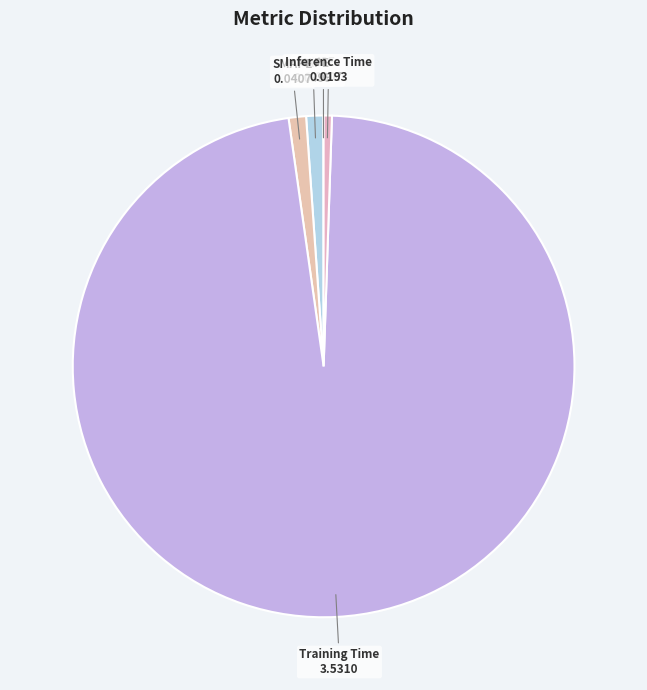

True or false: Inference Time accounts for 7% of the total.

False